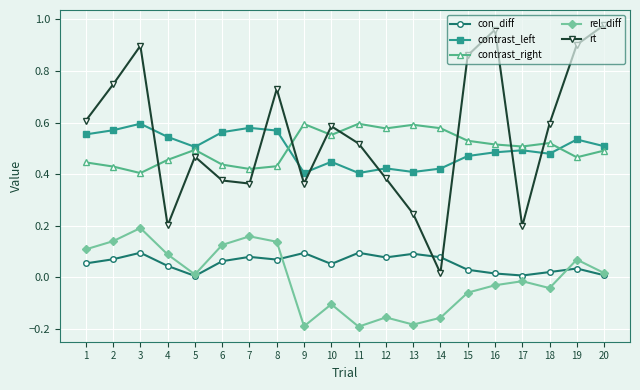

What is the difference between the highest and lowest values at 11?

0.8